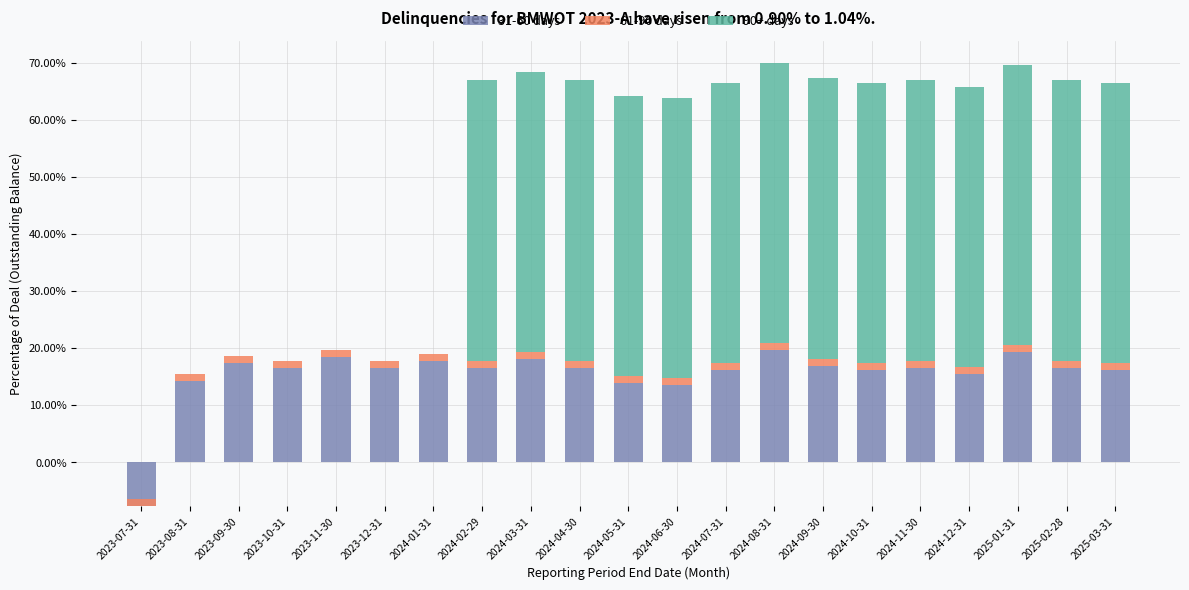

What is the label of the 18th bar from the right?

2023-10-31